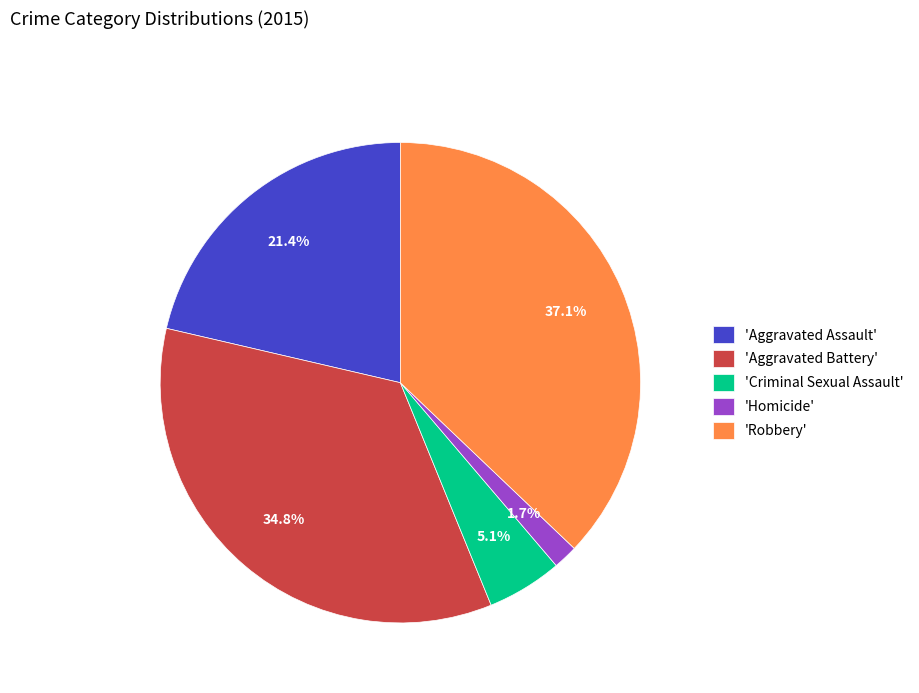

Does 'Aggravated Battery' account for over 50% of the chart?

No